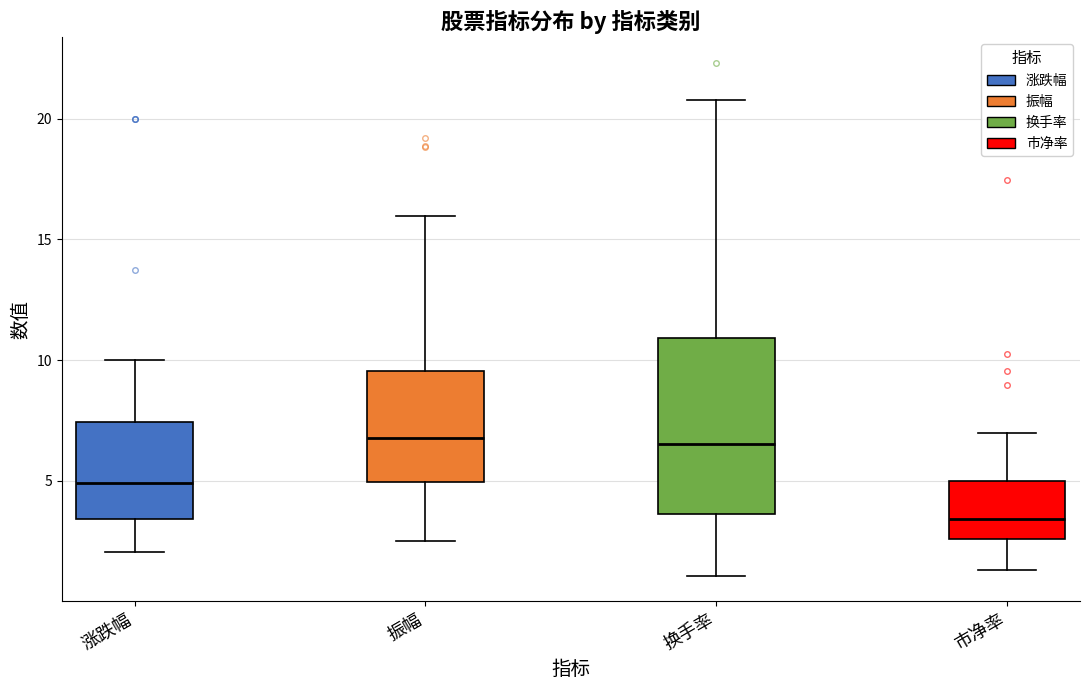

Comparing the boxes themselves (not the whiskers), which one is the tallest?

换手率